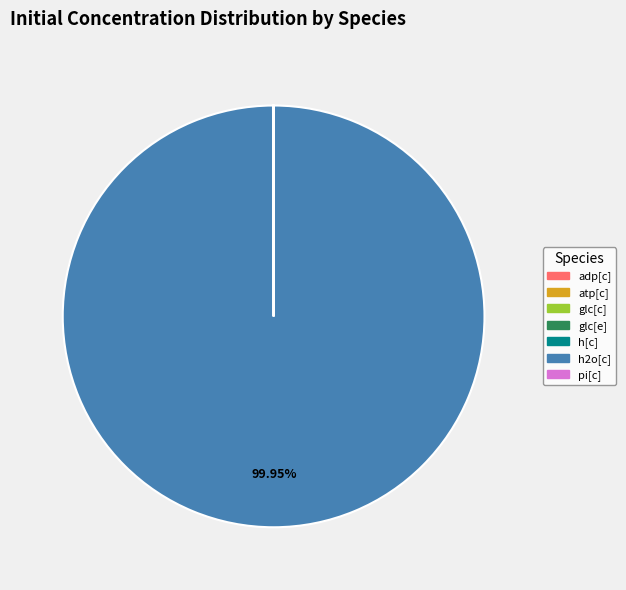

Does h2o[c] represent more than half of the total?

Yes